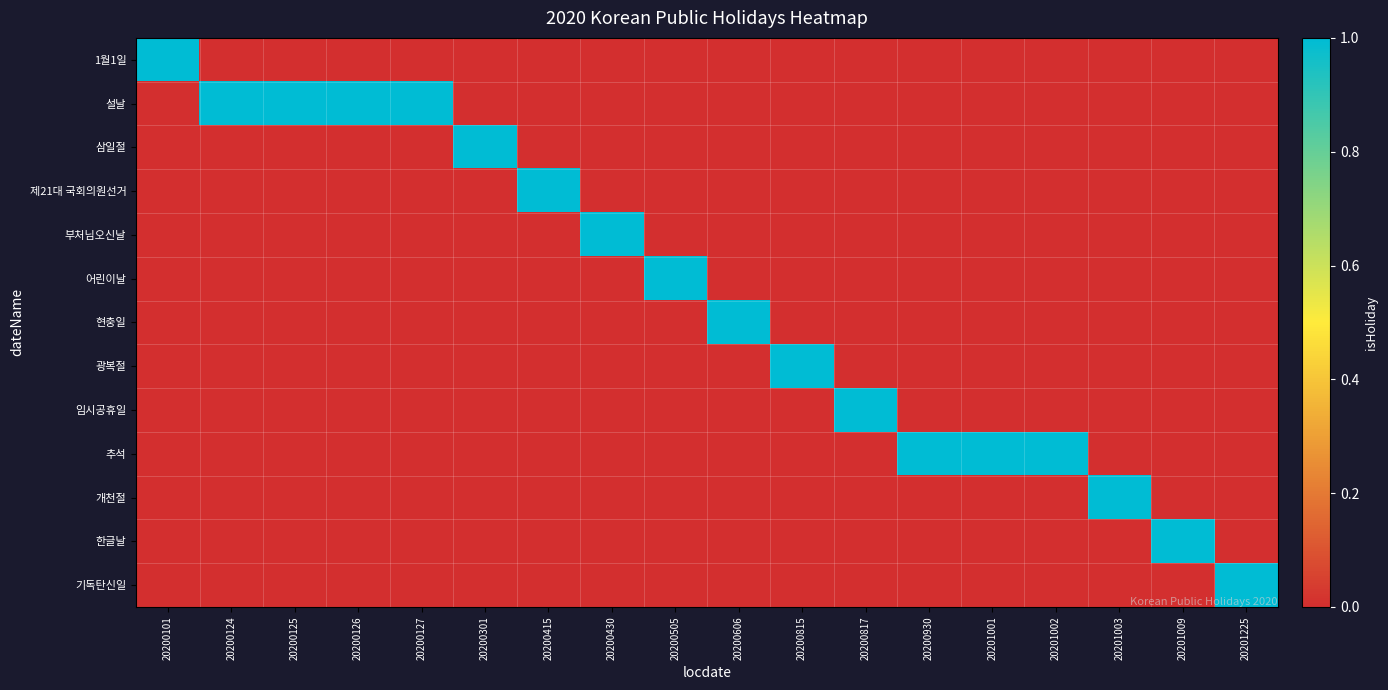

Reading right to left, what are all the values shown in this chart?

1월1일: 20201225=0	20201009=0	20201003=0	20201002=0	20201001=0	20200930=0	20200817=0	20200815=0	20200606=0	20200505=0	20200430=0	20200415=0	20200301=0	20200127=0	20200126=0	20200125=0	20200124=0	20200101=1
설날: 20201225=0	20201009=0	20201003=0	20201002=0	20201001=0	20200930=0	20200817=0	20200815=0	20200606=0	20200505=0	20200430=0	20200415=0	20200301=0	20200127=1	20200126=1	20200125=1	20200124=1	20200101=0
삼일절: 20201225=0	20201009=0	20201003=0	20201002=0	20201001=0	20200930=0	20200817=0	20200815=0	20200606=0	20200505=0	20200430=0	20200415=0	20200301=1	20200127=0	20200126=0	20200125=0	20200124=0	20200101=0
제21대 국회의원선거: 20201225=0	20201009=0	20201003=0	20201002=0	20201001=0	20200930=0	20200817=0	20200815=0	20200606=0	20200505=0	20200430=0	20200415=1	20200301=0	20200127=0	20200126=0	20200125=0	20200124=0	20200101=0
부처님오신날: 20201225=0	20201009=0	20201003=0	20201002=0	20201001=0	20200930=0	20200817=0	20200815=0	20200606=0	20200505=0	20200430=1	20200415=0	20200301=0	20200127=0	20200126=0	20200125=0	20200124=0	20200101=0
어린이날: 20201225=0	20201009=0	20201003=0	20201002=0	20201001=0	20200930=0	20200817=0	20200815=0	20200606=0	20200505=1	20200430=0	20200415=0	20200301=0	20200127=0	20200126=0	20200125=0	20200124=0	20200101=0
현충일: 20201225=0	20201009=0	20201003=0	20201002=0	20201001=0	20200930=0	20200817=0	20200815=0	20200606=1	20200505=0	20200430=0	20200415=0	20200301=0	20200127=0	20200126=0	20200125=0	20200124=0	20200101=0
광복절: 20201225=0	20201009=0	20201003=0	20201002=0	20201001=0	20200930=0	20200817=0	20200815=1	20200606=0	20200505=0	20200430=0	20200415=0	20200301=0	20200127=0	20200126=0	20200125=0	20200124=0	20200101=0
임시공휴일: 20201225=0	20201009=0	20201003=0	20201002=0	20201001=0	20200930=0	20200817=1	20200815=0	20200606=0	20200505=0	20200430=0	20200415=0	20200301=0	20200127=0	20200126=0	20200125=0	20200124=0	20200101=0
추석: 20201225=0	20201009=0	20201003=0	20201002=1	20201001=1	20200930=1	20200817=0	20200815=0	20200606=0	20200505=0	20200430=0	20200415=0	20200301=0	20200127=0	20200126=0	20200125=0	20200124=0	20200101=0
개천절: 20201225=0	20201009=0	20201003=1	20201002=0	20201001=0	20200930=0	20200817=0	20200815=0	20200606=0	20200505=0	20200430=0	20200415=0	20200301=0	20200127=0	20200126=0	20200125=0	20200124=0	20200101=0
한글날: 20201225=0	20201009=1	20201003=0	20201002=0	20201001=0	20200930=0	20200817=0	20200815=0	20200606=0	20200505=0	20200430=0	20200415=0	20200301=0	20200127=0	20200126=0	20200125=0	20200124=0	20200101=0
기독탄신일: 20201225=1	20201009=0	20201003=0	20201002=0	20201001=0	20200930=0	20200817=0	20200815=0	20200606=0	20200505=0	20200430=0	20200415=0	20200301=0	20200127=0	20200126=0	20200125=0	20200124=0	20200101=0